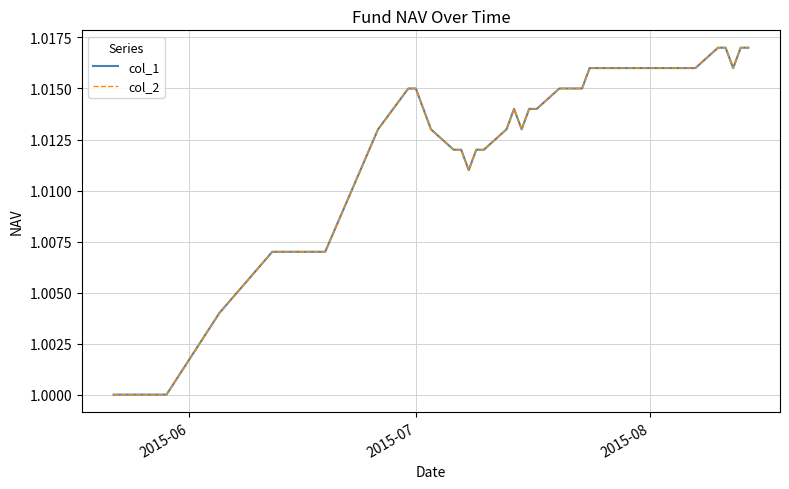

Is this an area chart (filled region under the line)?

No